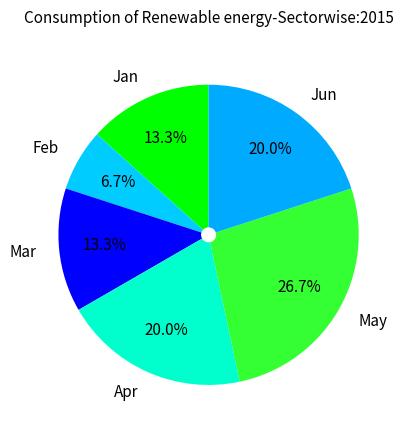

Combined, do Feb and Jun account for over 50%?

No